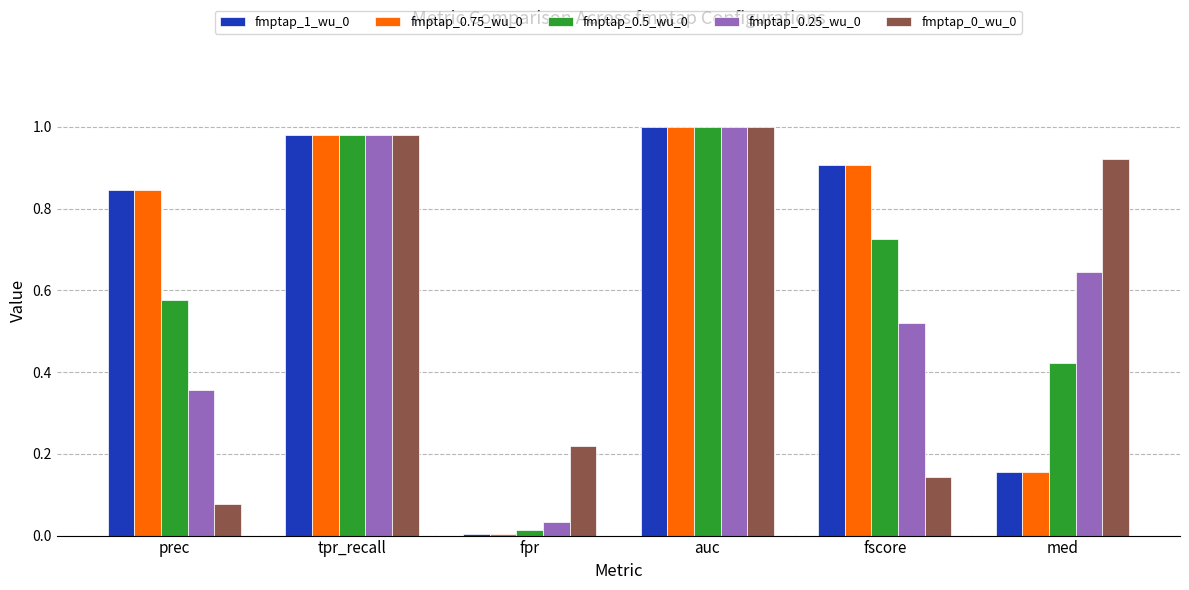

What is the sum of all fmptap_1_wu_0 values?

3.9